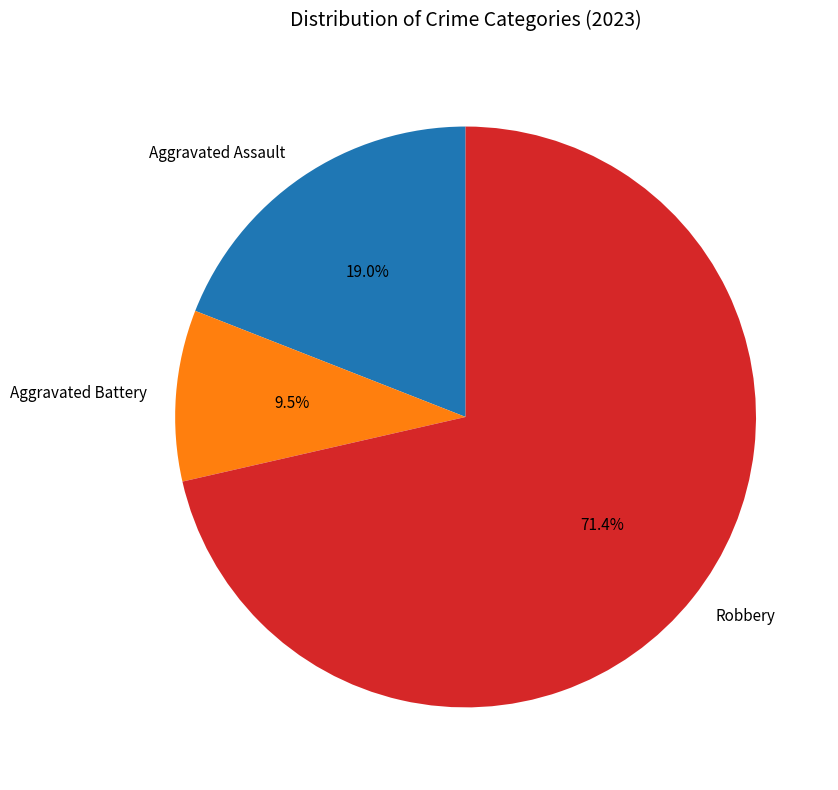

Which has a higher value, Aggravated Battery or Robbery?

Robbery